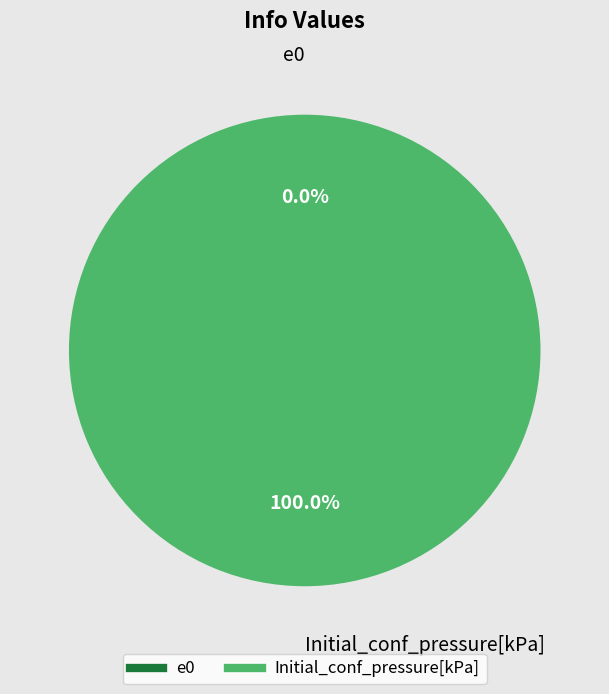

Is there any slice that represents more than half of the pie?

Yes